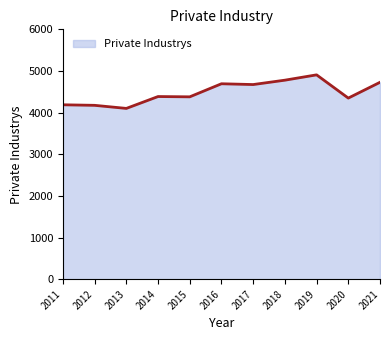

What is the greatest value displayed?

4907